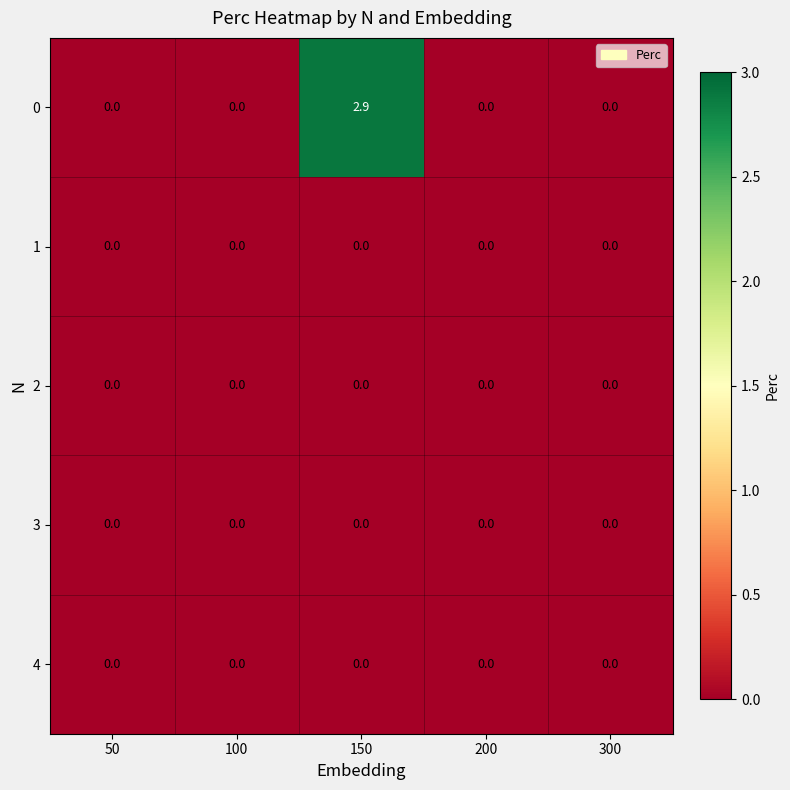

Reading right to left, extract all data points from this chart.

0: 0.0	0.0	2.9	0.0	0.0
1: 0.0	0.0	0.0	0.0	0.0
2: 0.0	0.0	0.0	0.0	0.0
3: 0.0	0.0	0.0	0.0	0.0
4: 0.0	0.0	0.0	0.0	0.0